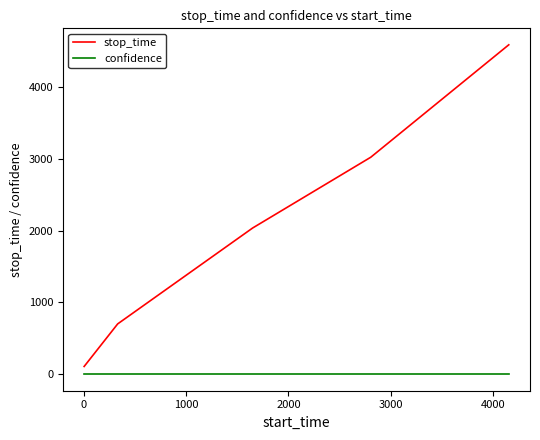

Rank the series by their average value, from highest to lowest.

stop_time, confidence